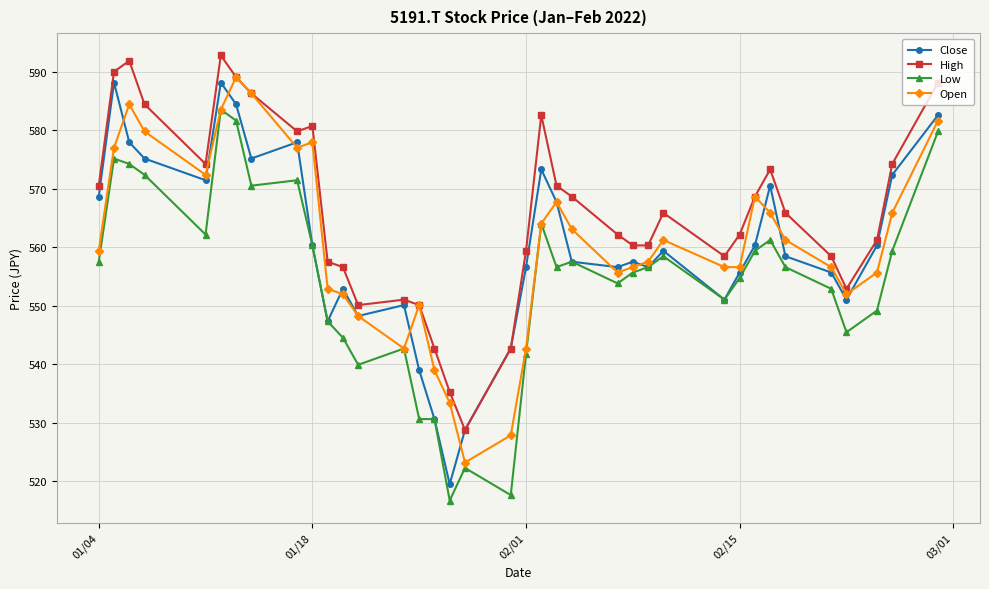

What is the maximum value for Open?

589.1